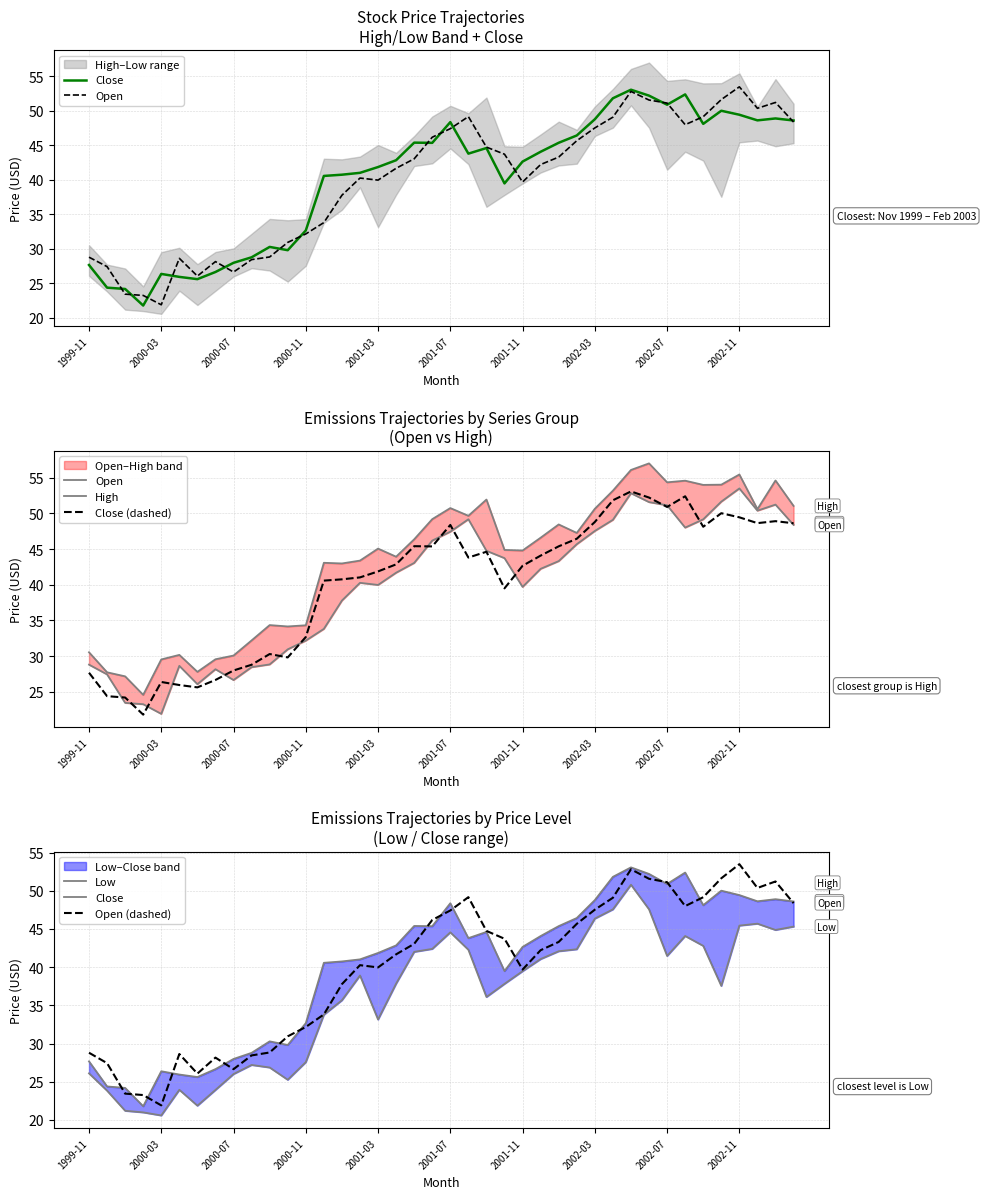

Reading left to right, transcribe all the data shown in this chart.

Close: 27.7	24.4	24.2	21.8	26.4	26.0	25.6	26.7	28.0	28.8	30.3	29.8	32.7	40.6	40.8	41.0	41.9	42.9	45.4	45.4	48.4	43.8	44.6	39.5	42.7	44.1	45.4	46.4	48.8	51.8	53.1	52.2	50.9	52.4	48.1	50.0	49.5	48.6	48.9	48.6
Open: 28.8	27.4	23.5	23.3	21.9	28.6	26.1	28.2	26.7	28.5	28.8	31.0	32.2	33.8	37.8	40.3	40.0	41.7	43.1	46.2	47.4	49.2	44.8	43.7	39.7	42.2	43.3	45.7	47.5	49.1	52.8	51.6	51.1	48.0	49.2	51.6	53.5	50.4	51.2	48.4
High: 30.5	27.7	27.2	24.6	29.5	30.2	27.8	29.6	30.1	32.2	34.4	34.2	34.3	43.1	43.0	43.4	45.1	43.9	46.4	49.2	50.7	49.7	51.9	44.9	44.8	46.6	48.5	47.3	50.7	53.2	56.1	57.0	54.4	54.6	54.0	54.0	55.5	50.6	54.6	51.1
Close (dashed): 27.7	24.4	24.2	21.8	26.4	26.0	25.6	26.7	28.0	28.8	30.3	29.8	32.7	40.6	40.8	41.0	41.9	42.9	45.4	45.4	48.4	43.8	44.6	39.5	42.7	44.1	45.4	46.4	48.8	51.8	53.1	52.2	50.9	52.4	48.1	50.0	49.5	48.6	48.9	48.6
Low: 26.1	23.8	21.2	21.0	20.6	24.0	21.9	23.9	26.0	27.2	26.9	25.3	27.6	33.8	35.7	38.9	33.2	37.9	42.0	42.4	44.6	42.3	36.1	37.8	39.5	41.1	42.1	42.4	46.4	47.6	50.8	47.6	41.5	44.1	42.8	37.6	45.5	45.7	44.9	45.3
Open (dashed): 28.8	27.4	23.5	23.3	21.9	28.6	26.1	28.2	26.7	28.5	28.8	31.0	32.2	33.8	37.8	40.3	40.0	41.7	43.1	46.2	47.4	49.2	44.8	43.7	39.7	42.2	43.3	45.7	47.5	49.1	52.8	51.6	51.1	48.0	49.2	51.6	53.5	50.4	51.2	48.4